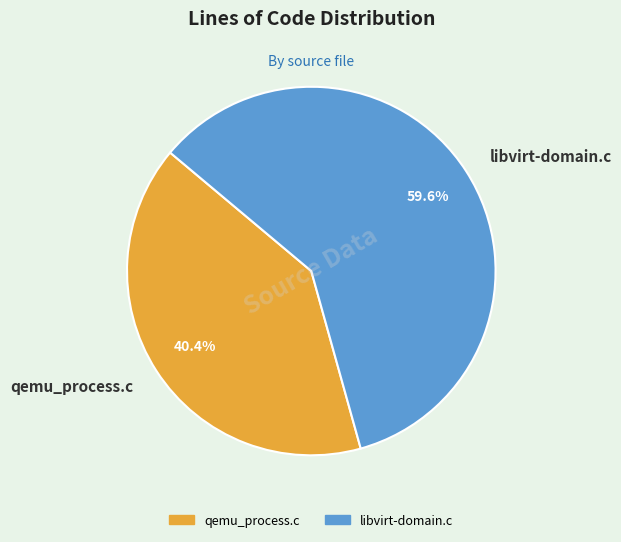

Rank the categories by value from lowest to highest.

qemu_process.c, libvirt-domain.c